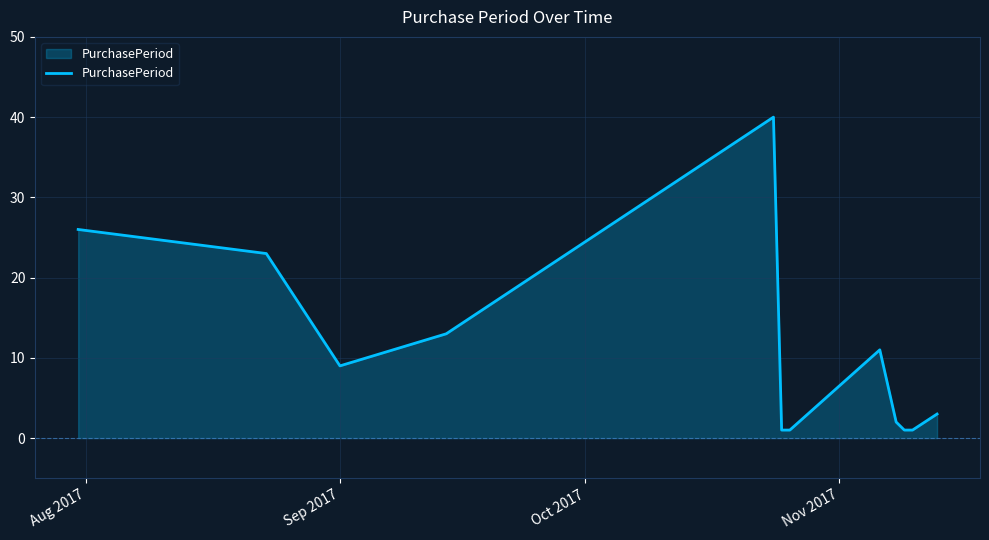

True or false: the data has more than 2 interior local peaks.

False